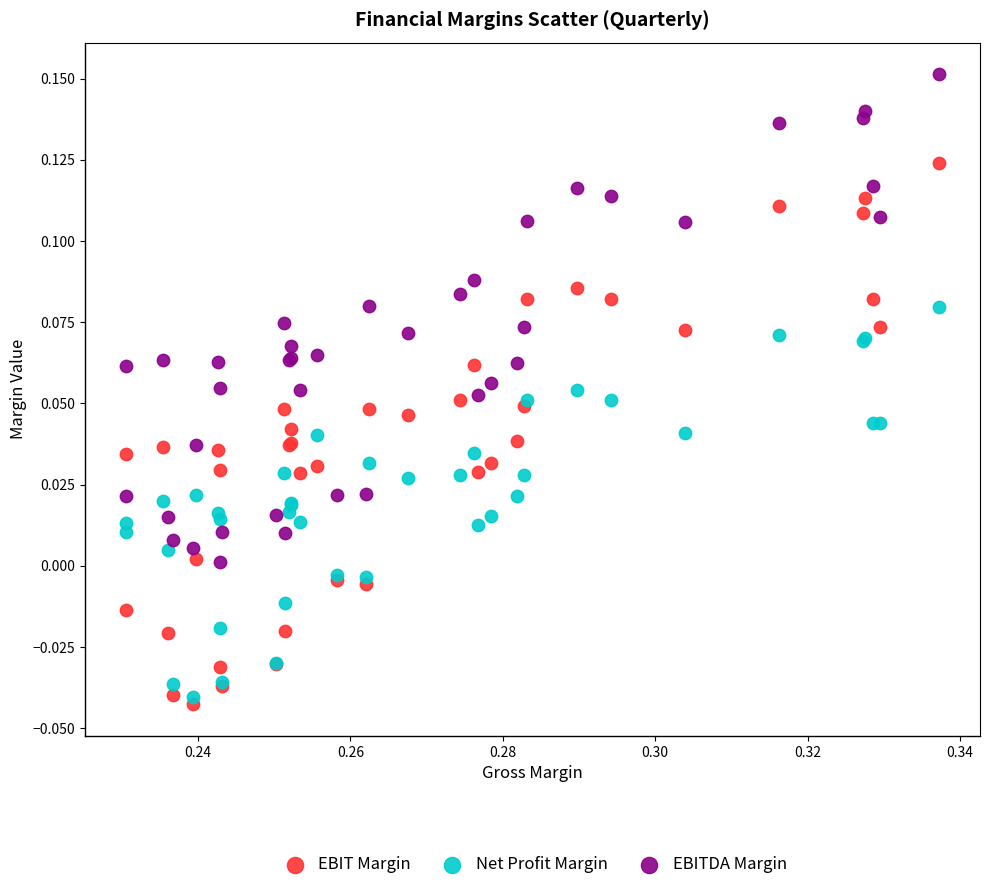

What are all the series names shown in the legend?

EBIT Margin, Net Profit Margin, EBITDA Margin